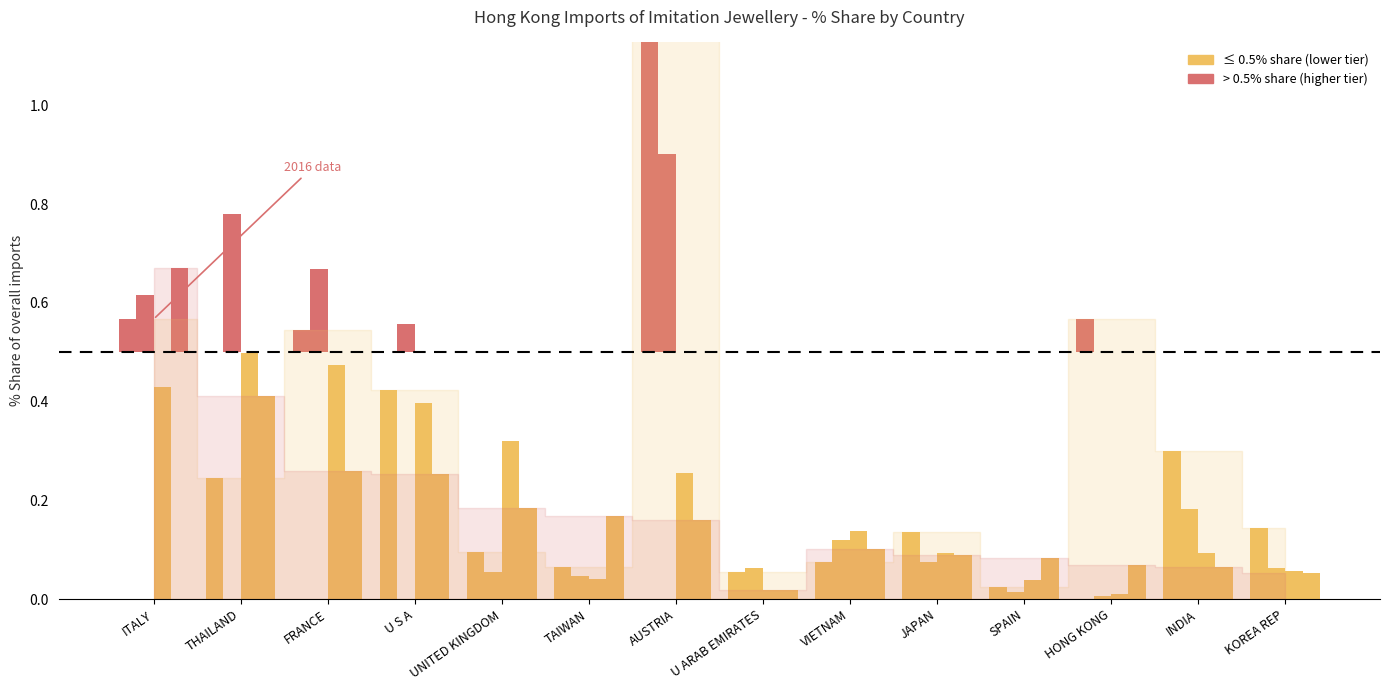

What is the average value?

0.1